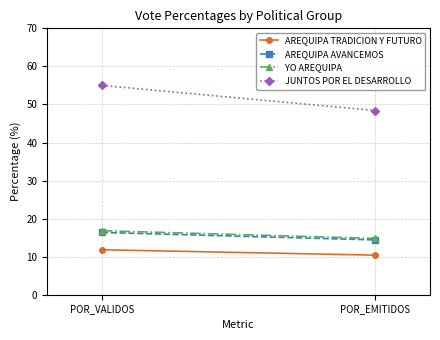

Reading left to right, transcribe all the data shown in this chart.

AREQUIPA TRADICION Y FUTURO: 11.8	10.4
AREQUIPA AVANCEMOS: 16.4	14.4
YO AREQUIPA: 16.8	14.8
JUNTOS POR EL DESARROLLO: 55.0	48.4